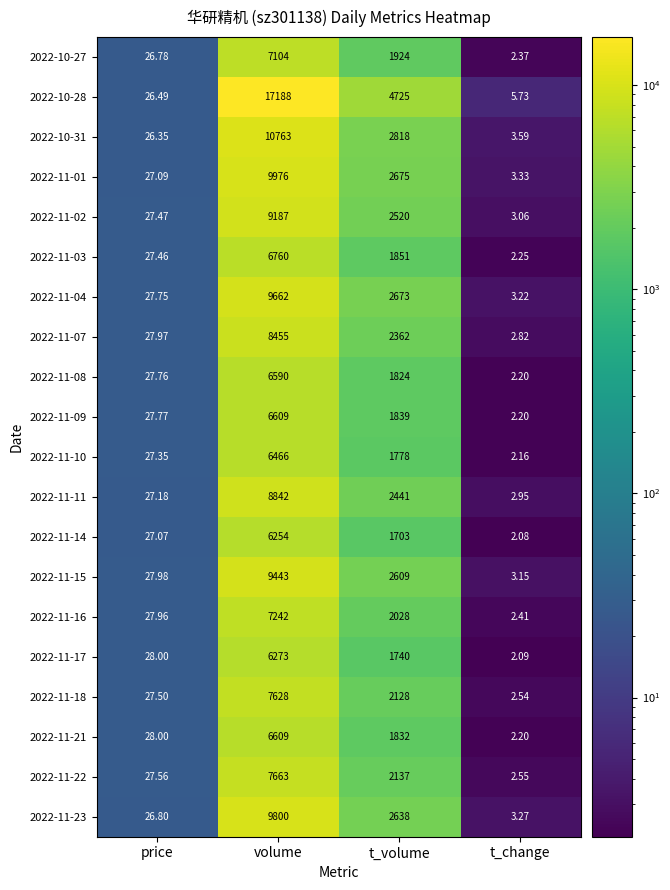

Between volume and t_volume, which series saw the biggest shift?

2022-10-28